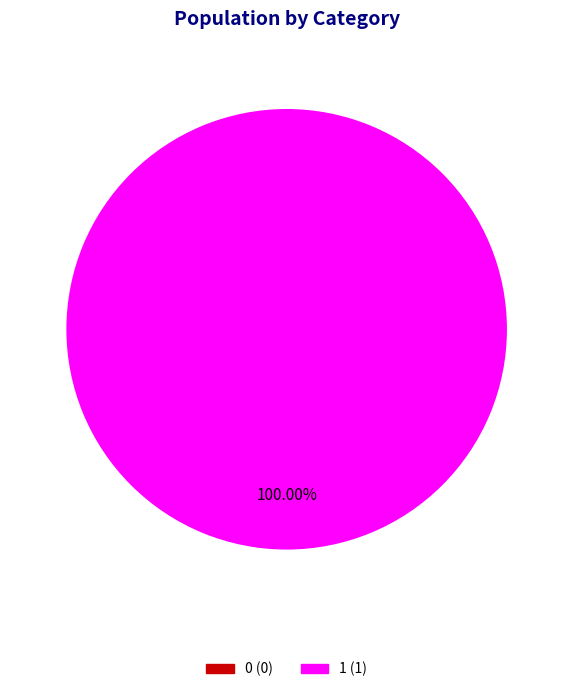

Does 0 account for over 50% of the chart?

No